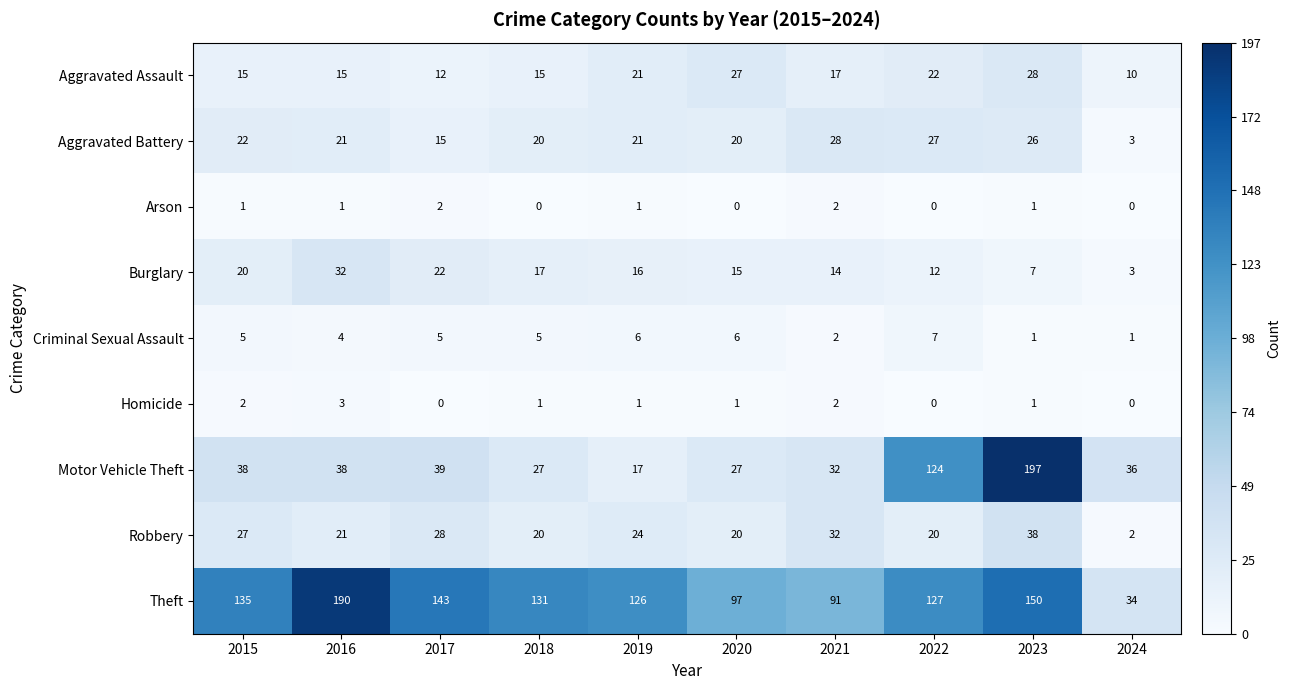

Read the Motor Vehicle Theft value at 2023.

197